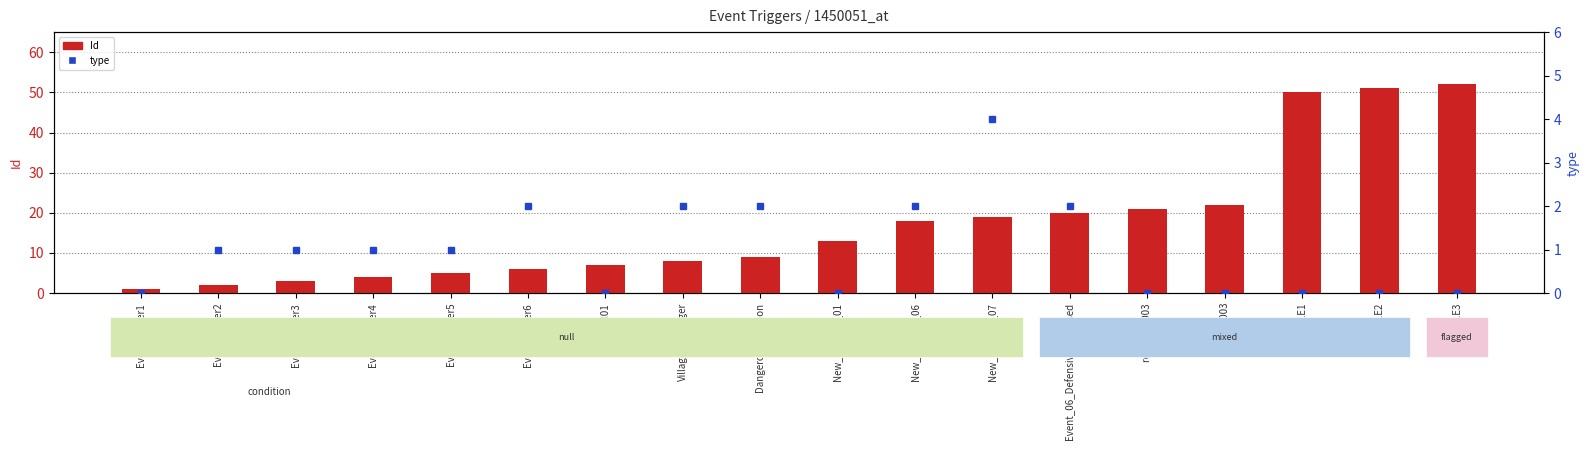

Reading right to left, extract all data points from this chart.

Id: D1E3=52	D1E2=51	D1E1=50	add 1003=22	remove 1003=21	Event_06_DefensiveCollapsed=20	New_Tutorial_07=19	New_Tutorial_06=18	New_Tutorial_01=13	Dangerous_Mission=9	Village_Teenager=8	tutorial01=7	EventTrigger6=6	EventTrigger5=5	EventTrigger4=4	EventTrigger3=3	EventTrigger2=2	EventTrigger1=1
type: D1E3=0	D1E2=0	D1E1=0	add 1003=0	remove 1003=0	Event_06_DefensiveCollapsed=2	New_Tutorial_07=4	New_Tutorial_06=2	New_Tutorial_01=0	Dangerous_Mission=2	Village_Teenager=2	tutorial01=0	EventTrigger6=2	EventTrigger5=1	EventTrigger4=1	EventTrigger3=1	EventTrigger2=1	EventTrigger1=0